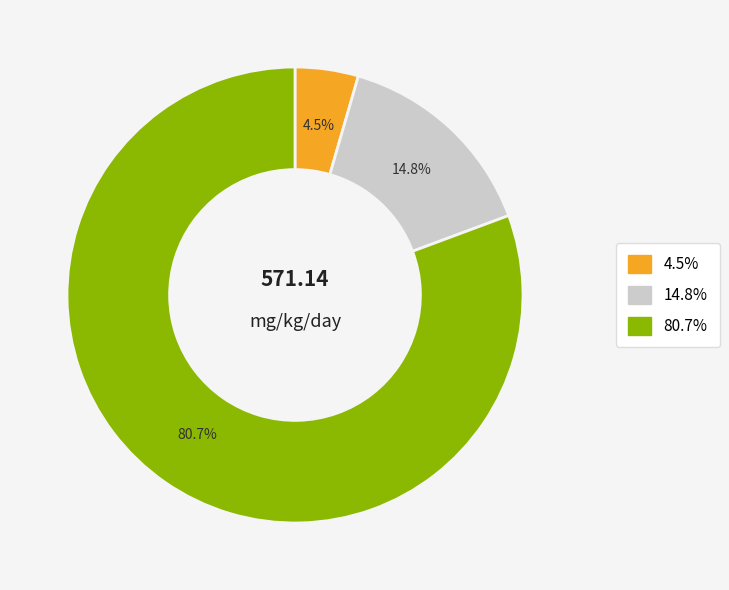

Which has a higher value, 4.5% or 14.8%?

14.8%